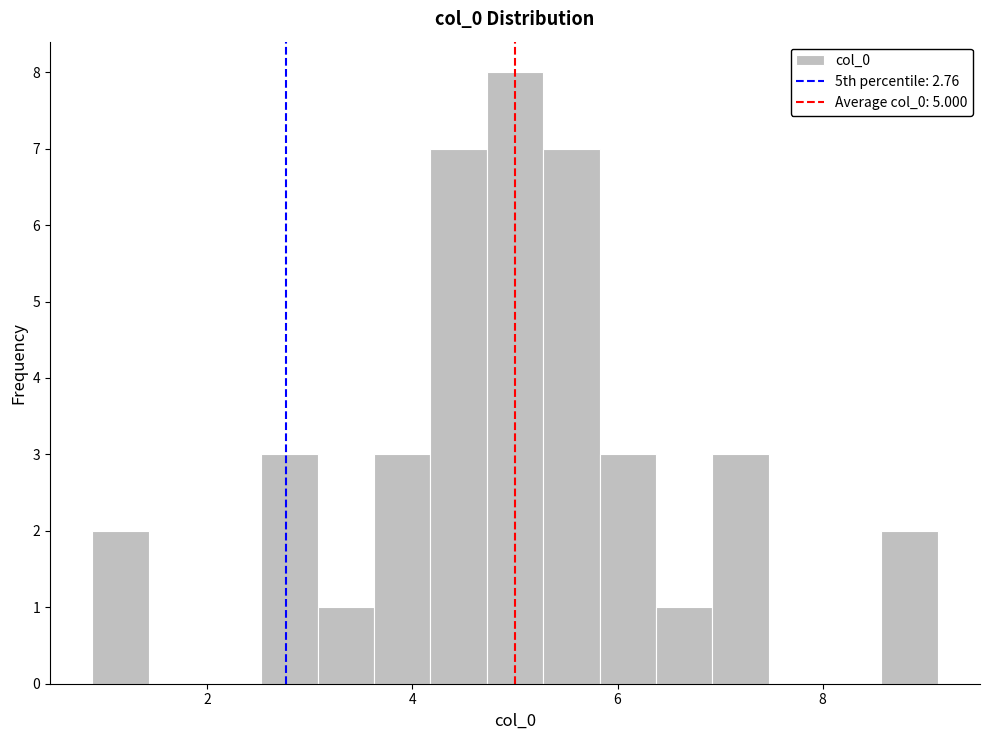

Read against the x-axis, roughly where is the centre of the tallest bar?

5.0